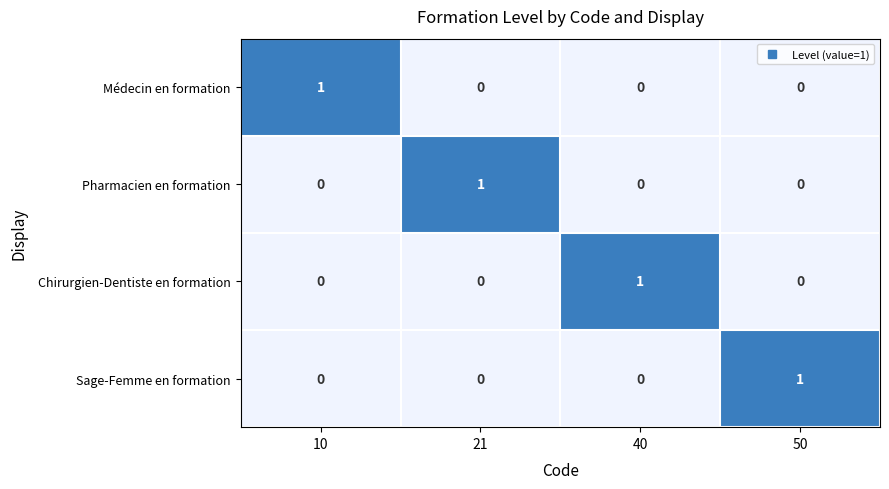

At which label does Chirurgien-Dentiste en formation reach its peak?

40